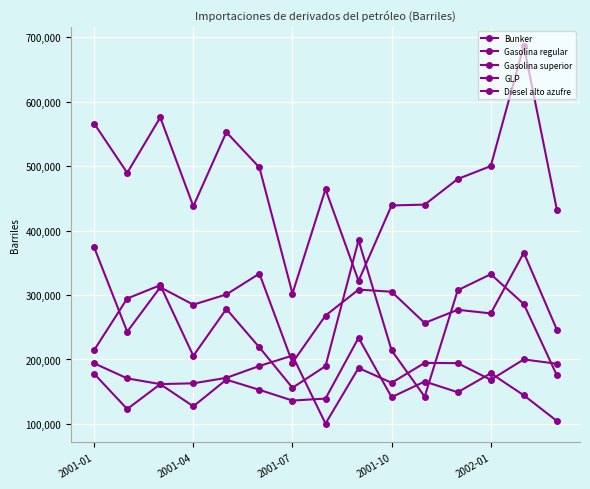

What is the value of the GLP point at the 14th from the left?

200141.4